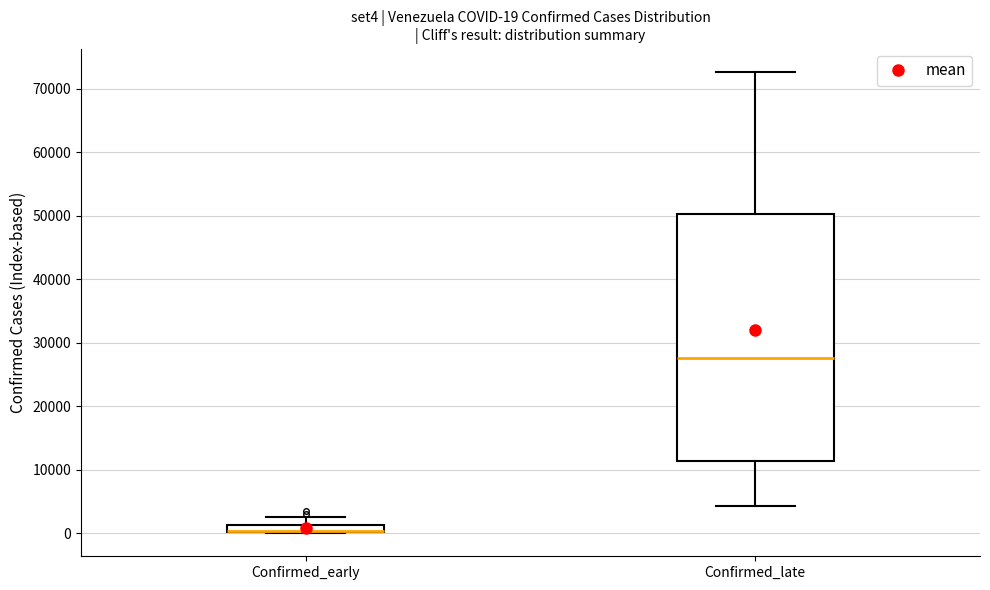

Comparing the boxes themselves (not the whiskers), which one is the tallest?

Confirmed_late